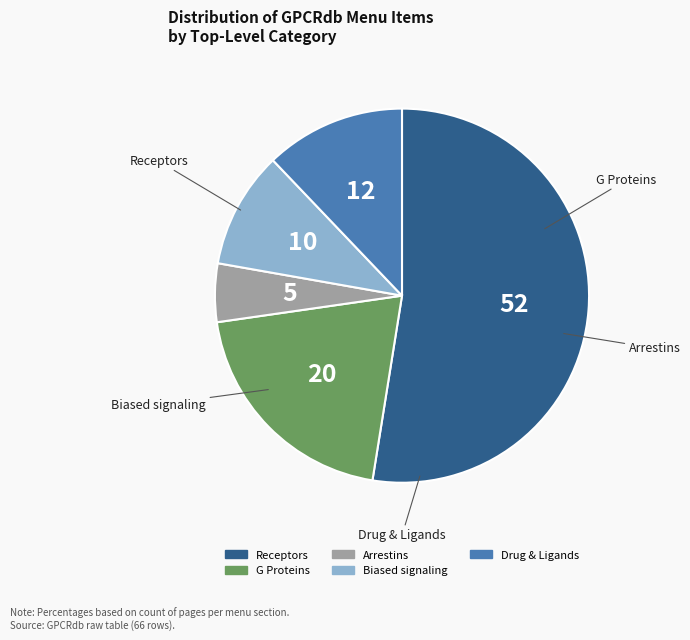

Count the number of slices in the pie.

5